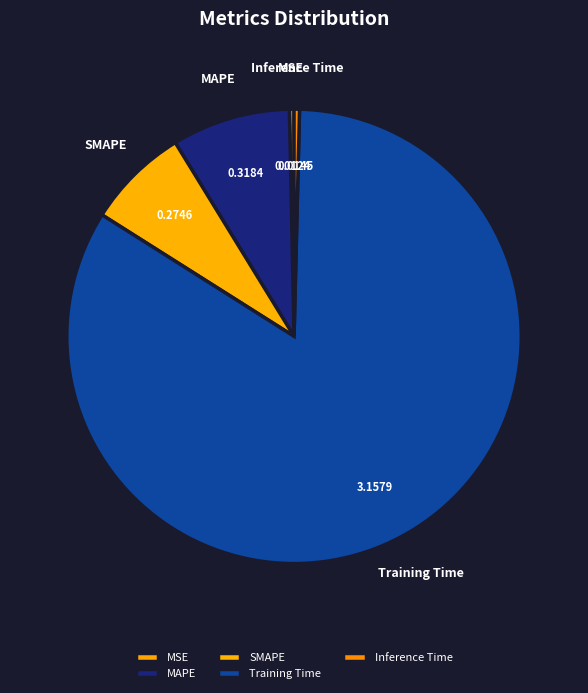

How many slices are in this pie chart?

5